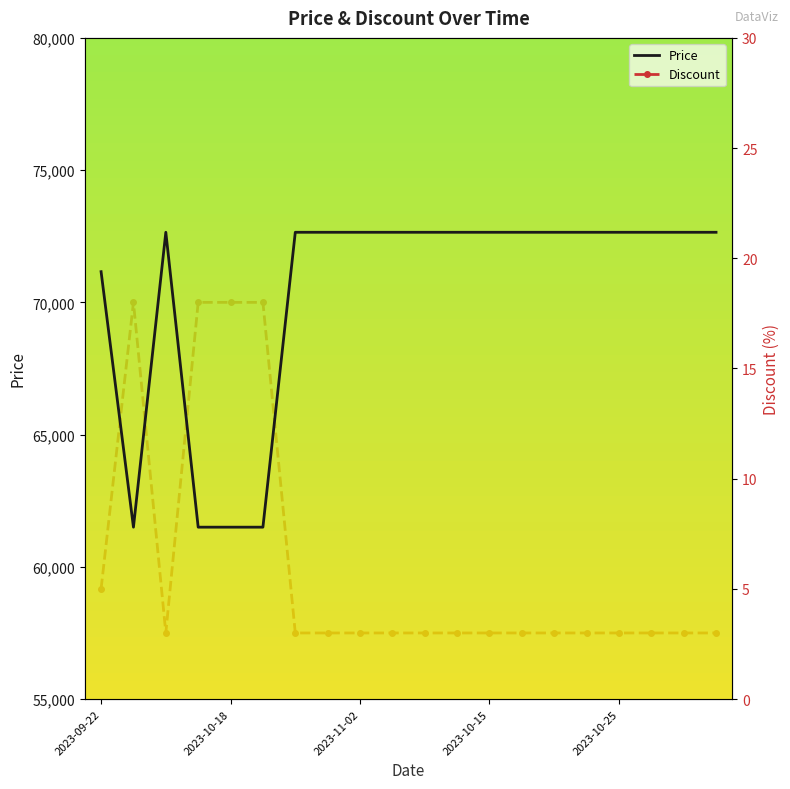

True or false: Price and Discount intersect in this chart.

False